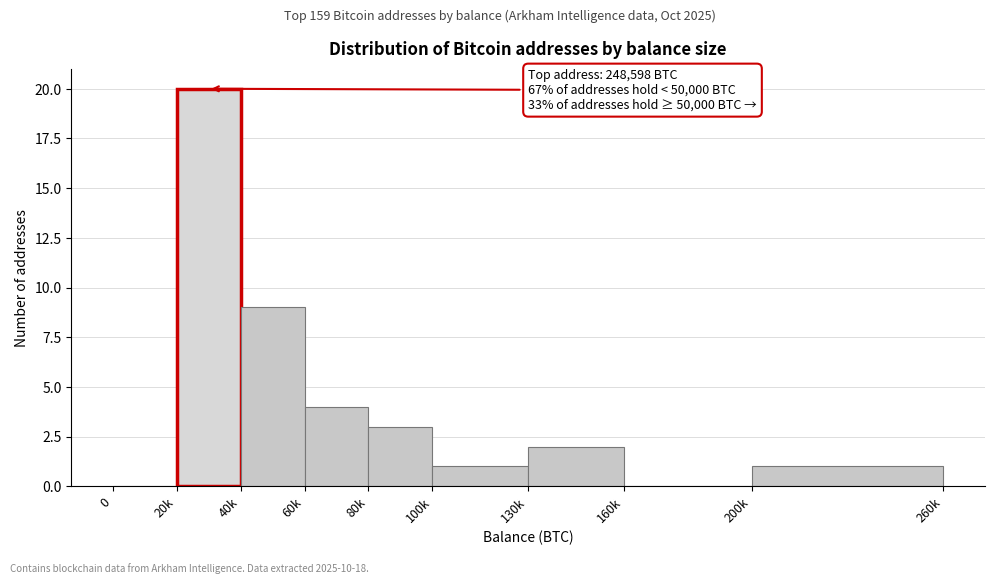

Reading left to right, list all the values displayed in this chart.

0=0	20k=20	40k=9	60k=4	80k=3	100k=1	130k=2	160k=0	200k=1